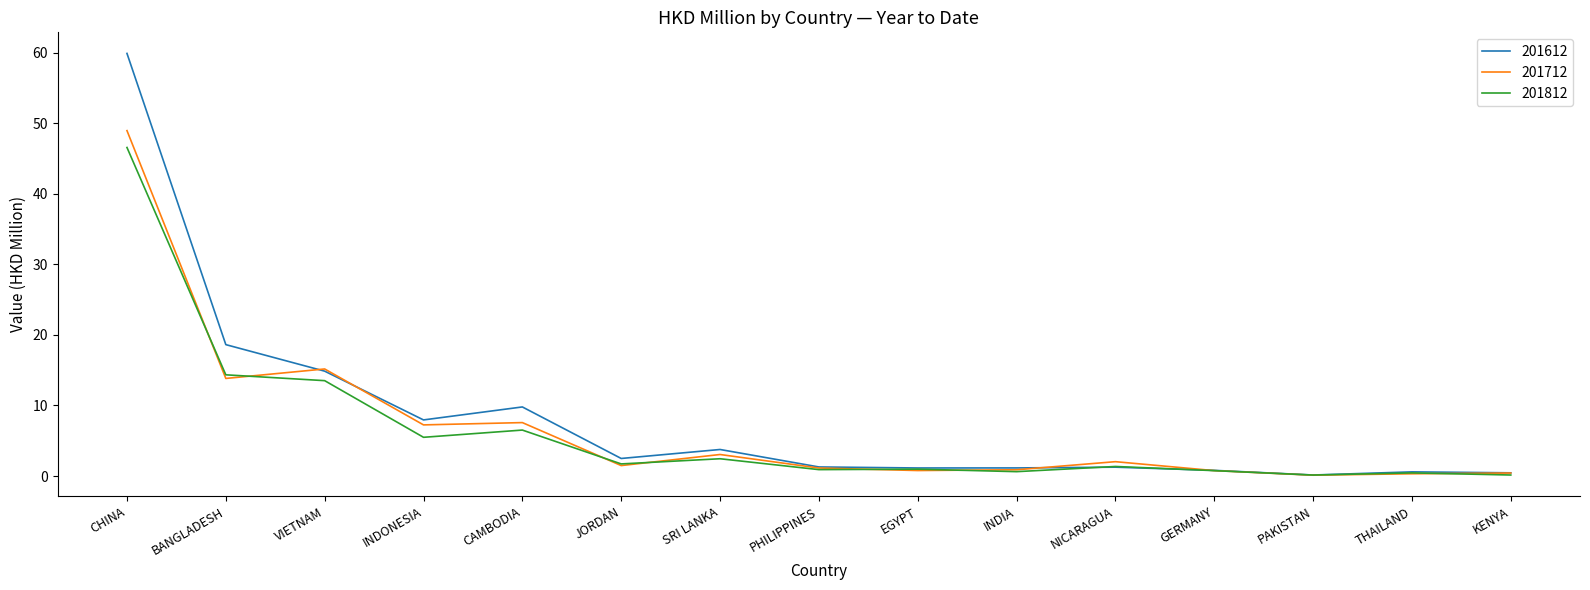

Rank the series by their average value, from lowest to highest.

201812, 201712, 201612